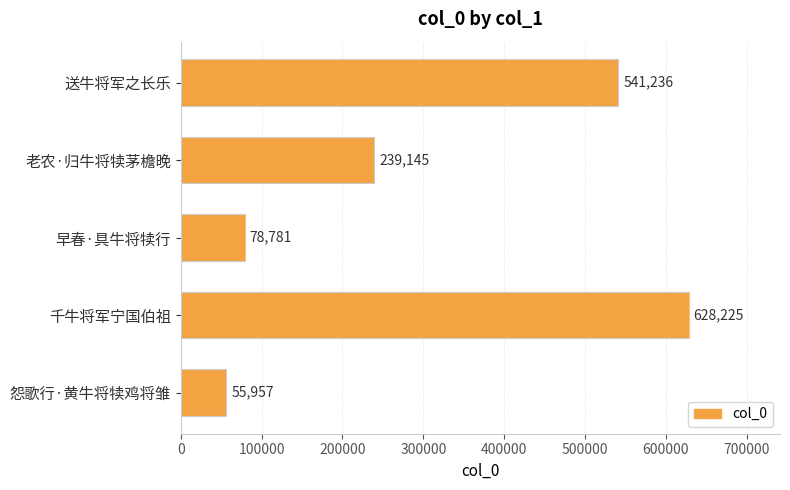

Rank the categories by value from lowest to highest.

怨歌行·黄牛将犊鸡将雏, 早春·具牛将犊行, 老农·归牛将犊茅檐晚, 送牛将军之长乐, 千牛将军宁国伯祖